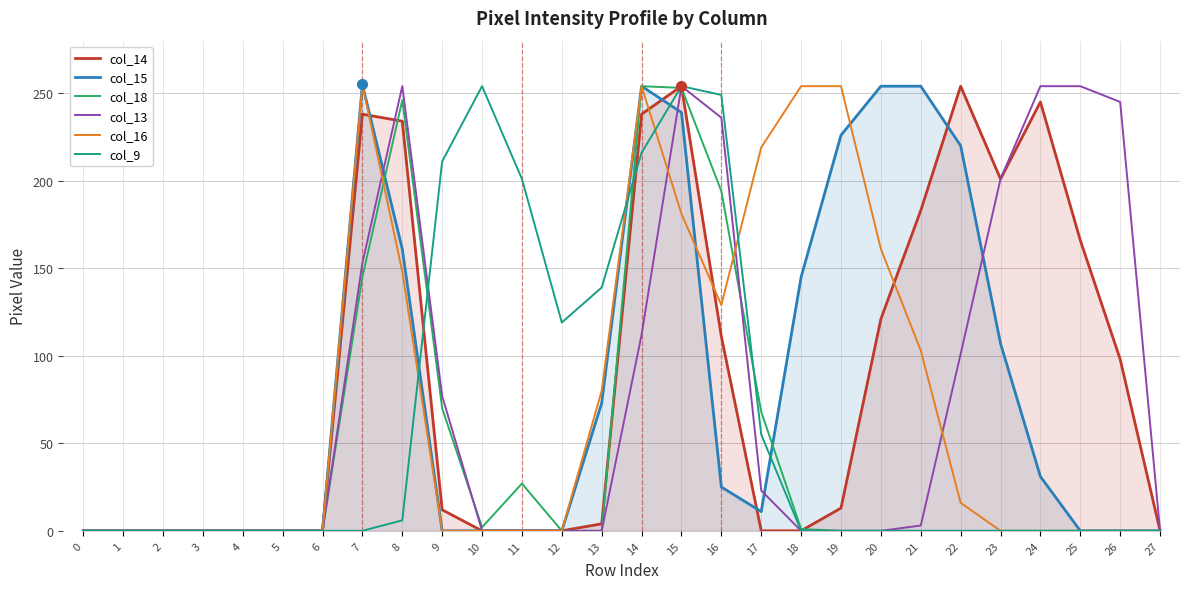

What is the highest value of the col_14 series?

254